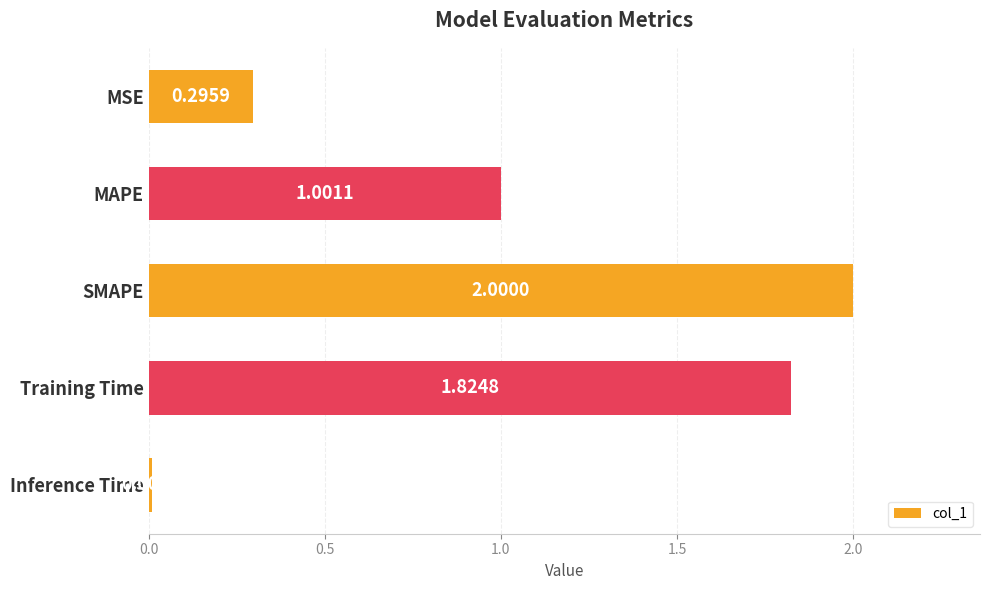

How many values are below 1?

2